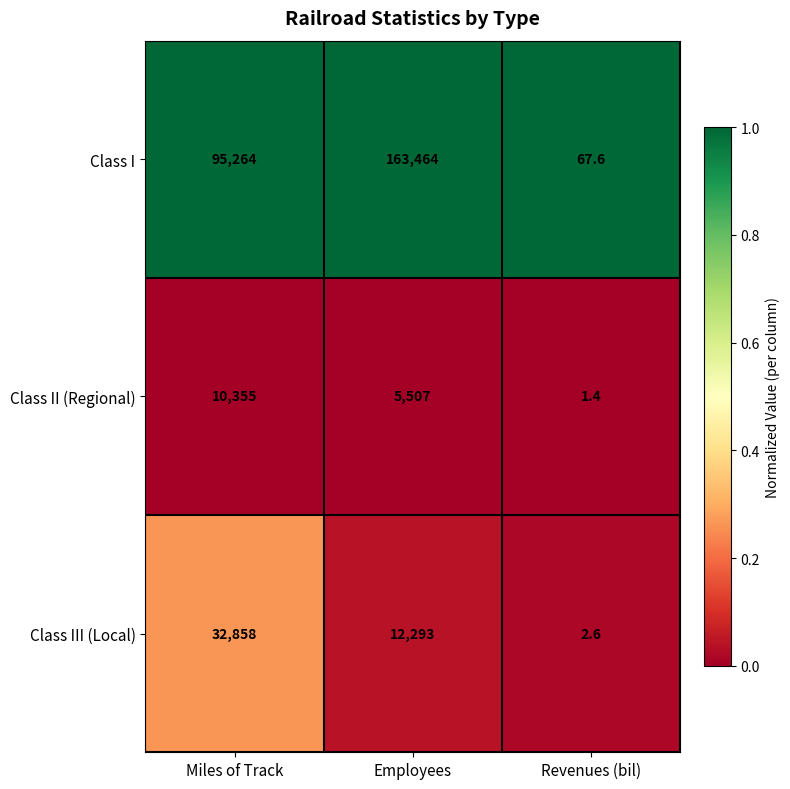

Reading left to right, extract all data points from this chart.

Class I: 95264.0	163464.0	67.6
Class II (Regional): 10355.0	5507.0	1.4
Class III (Local): 32858.0	12293.0	2.6